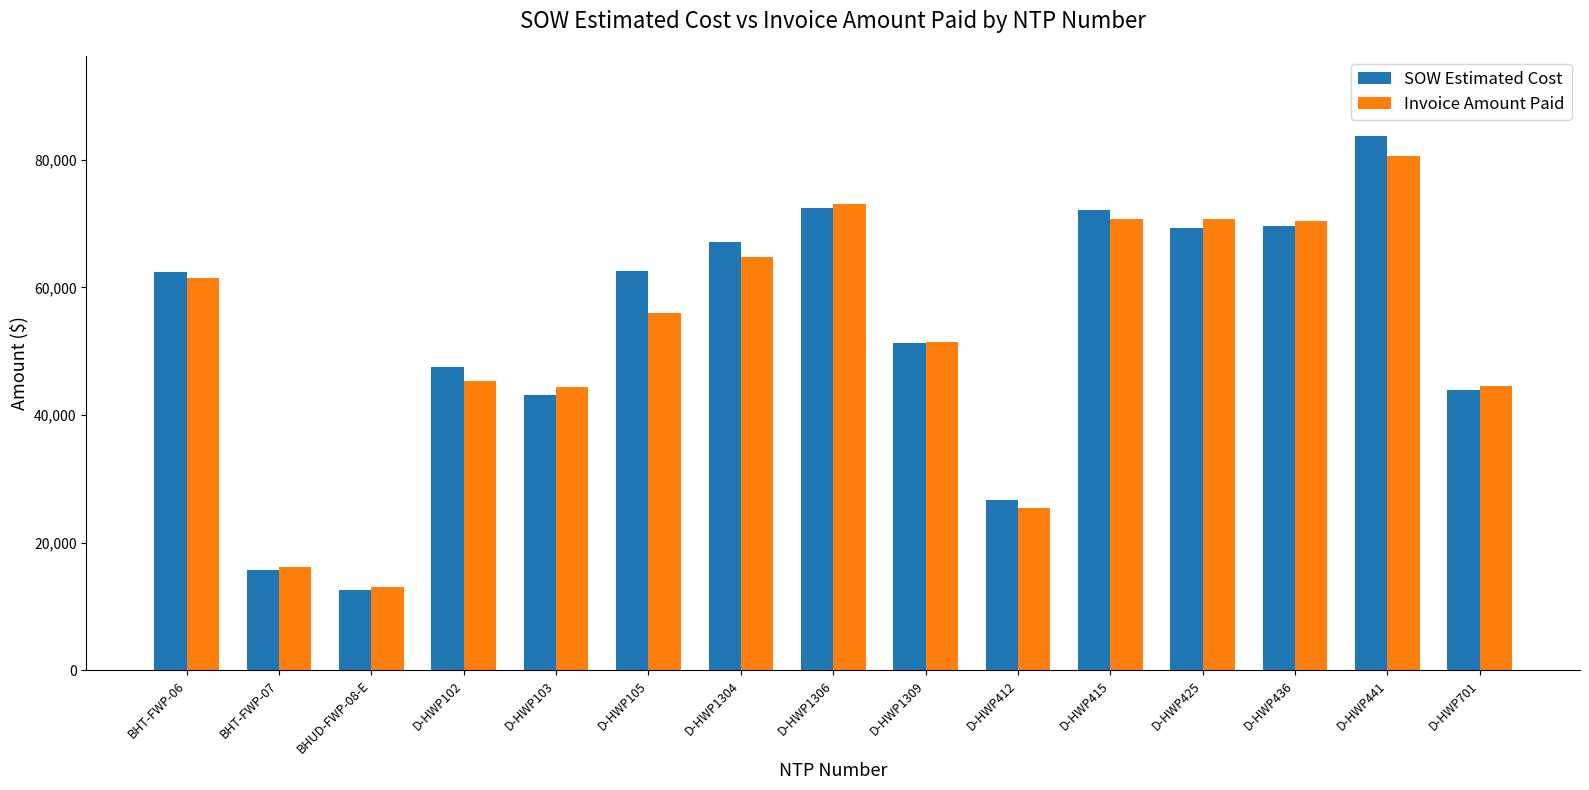

The value of SOW Estimated Cost at D-HWP441 is 83754.0. True or false?

True